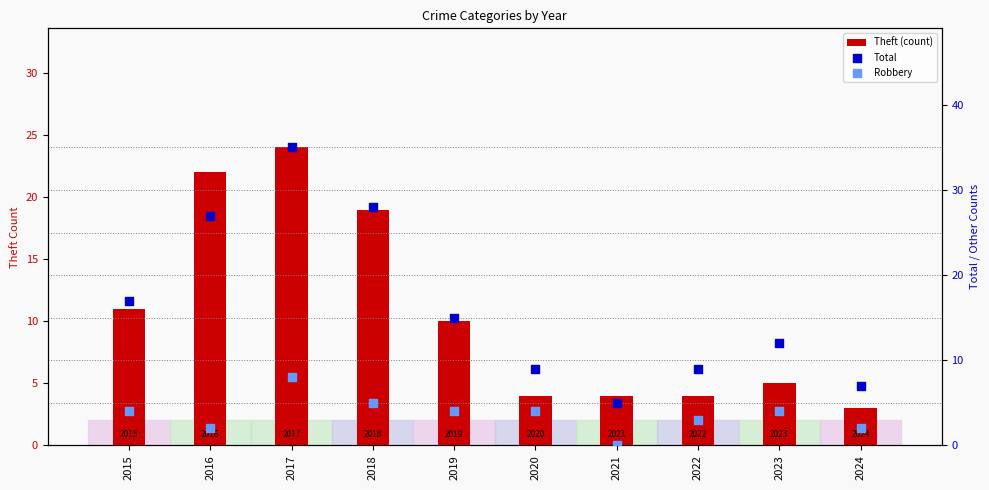

What is the total value across all series at 2017?

67